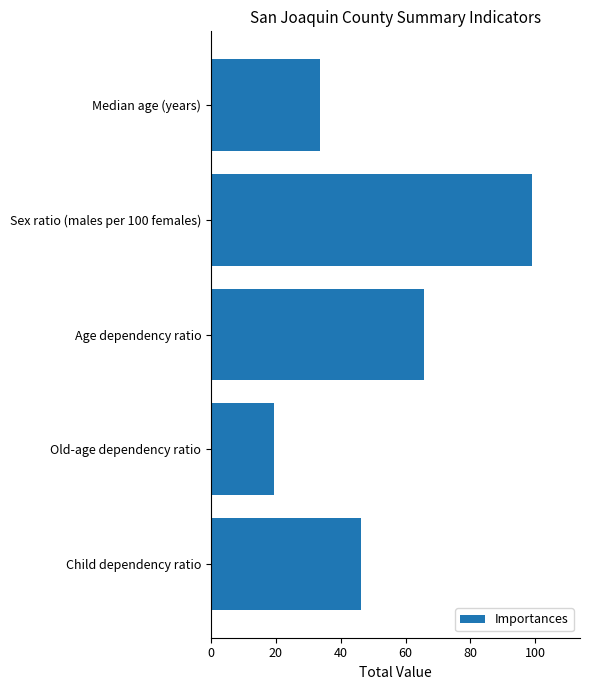

Count the number of categories in the chart.

5